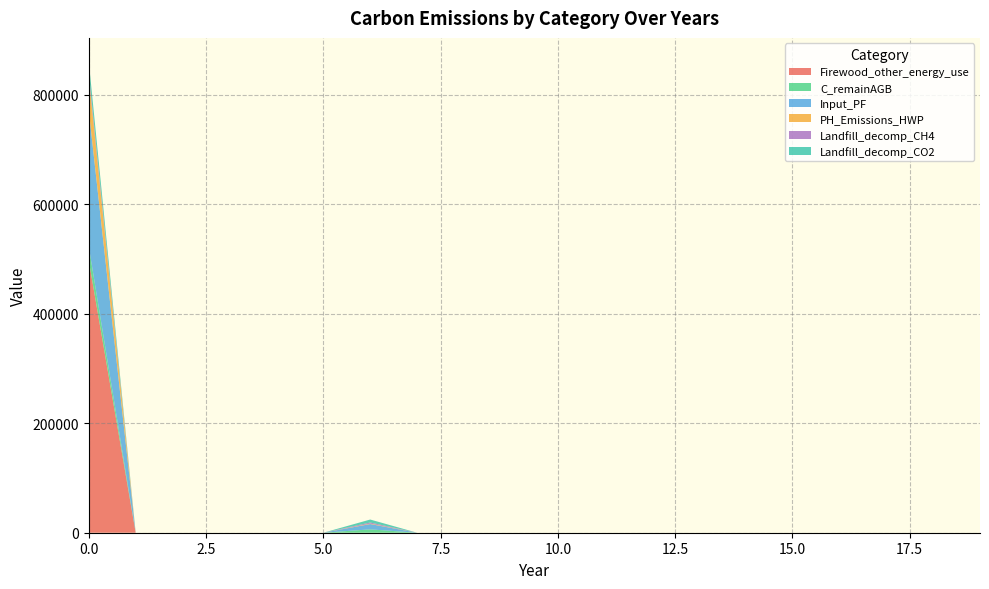

Reading left to right, list all the values displayed in this chart.

Firewood_other_energy_use: 497125.3	0.0	0.0	0.0	0.0	0.0	0.0	0.0	0.0	0.0	0.0	0.0	0.0	0.0	0.0	0.0	0.0	0.0	0.0	0.0
C_remainAGB: 25791.2	0.0	0.0	0.0	0.0	0.0	6139.4	0.0	0.0	0.0	0.0	0.0	0.0	0.0	0.0	0.0	0.0	0.0	0.0	0.0
Input_PF: 248562.6	0.0	0.0	0.0	0.0	0.0	9717.7	0.0	0.0	0.0	0.0	0.0	0.0	0.0	0.0	0.0	0.0	0.0	0.0	0.0
PH_Emissions_HWP: 61170.1	0.0	0.0	0.0	0.0	0.0	826.2	0.0	0.0	0.0	0.0	0.0	0.0	0.0	0.0	0.0	0.0	0.0	0.0	0.0
Landfill_decomp_CH4: 7532.2	0.0	0.0	0.0	0.0	0.0	1977.3	0.0	0.0	0.0	0.0	0.0	0.0	0.0	0.0	0.0	0.0	0.0	0.0	0.0
Landfill_decomp_CO2: 20713.6	0.0	0.0	0.0	0.0	0.0	5437.6	0.0	0.0	0.0	0.0	0.0	0.0	0.0	0.0	0.0	0.0	0.0	0.0	0.0